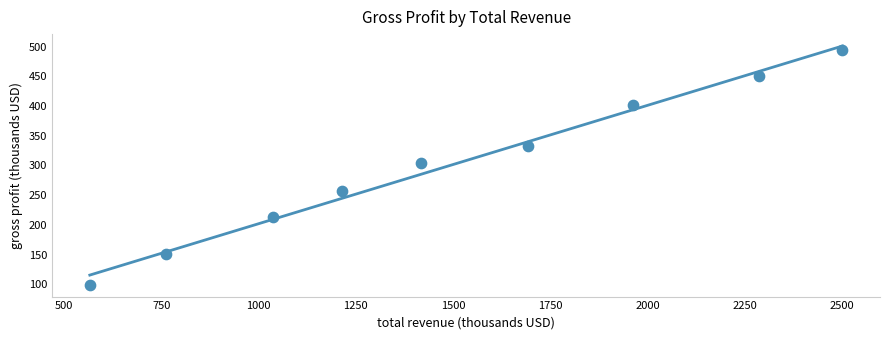

What Y value in the scatter plot is closest to 296?

303.7